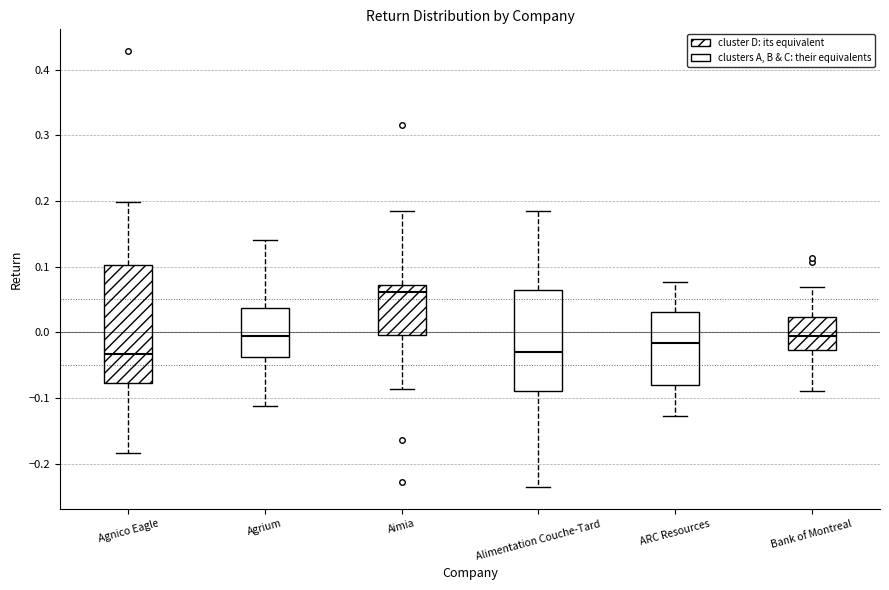

Reading left to right, read every box against the y-axis: the position of its median line, the range the box covers, and the ends of its whiskers. The values are not printed on the chart, so give them approximately, as read against the axis.

Agnico Eagle: median -0.03, box -0.08 to 0.10, whiskers -0.18 to 0.20
Agrium: median -0.01, box -0.04 to 0.04, whiskers -0.11 to 0.14
Aimia: median 0.06, box 0.00 to 0.07, whiskers -0.09 to 0.18
Alimentation Couche-Tard: median -0.03, box -0.09 to 0.06, whiskers -0.24 to 0.18
ARC Resources: median -0.02, box -0.08 to 0.03, whiskers -0.13 to 0.08
Bank of Montreal: median -0.01, box -0.03 to 0.02, whiskers -0.09 to 0.07